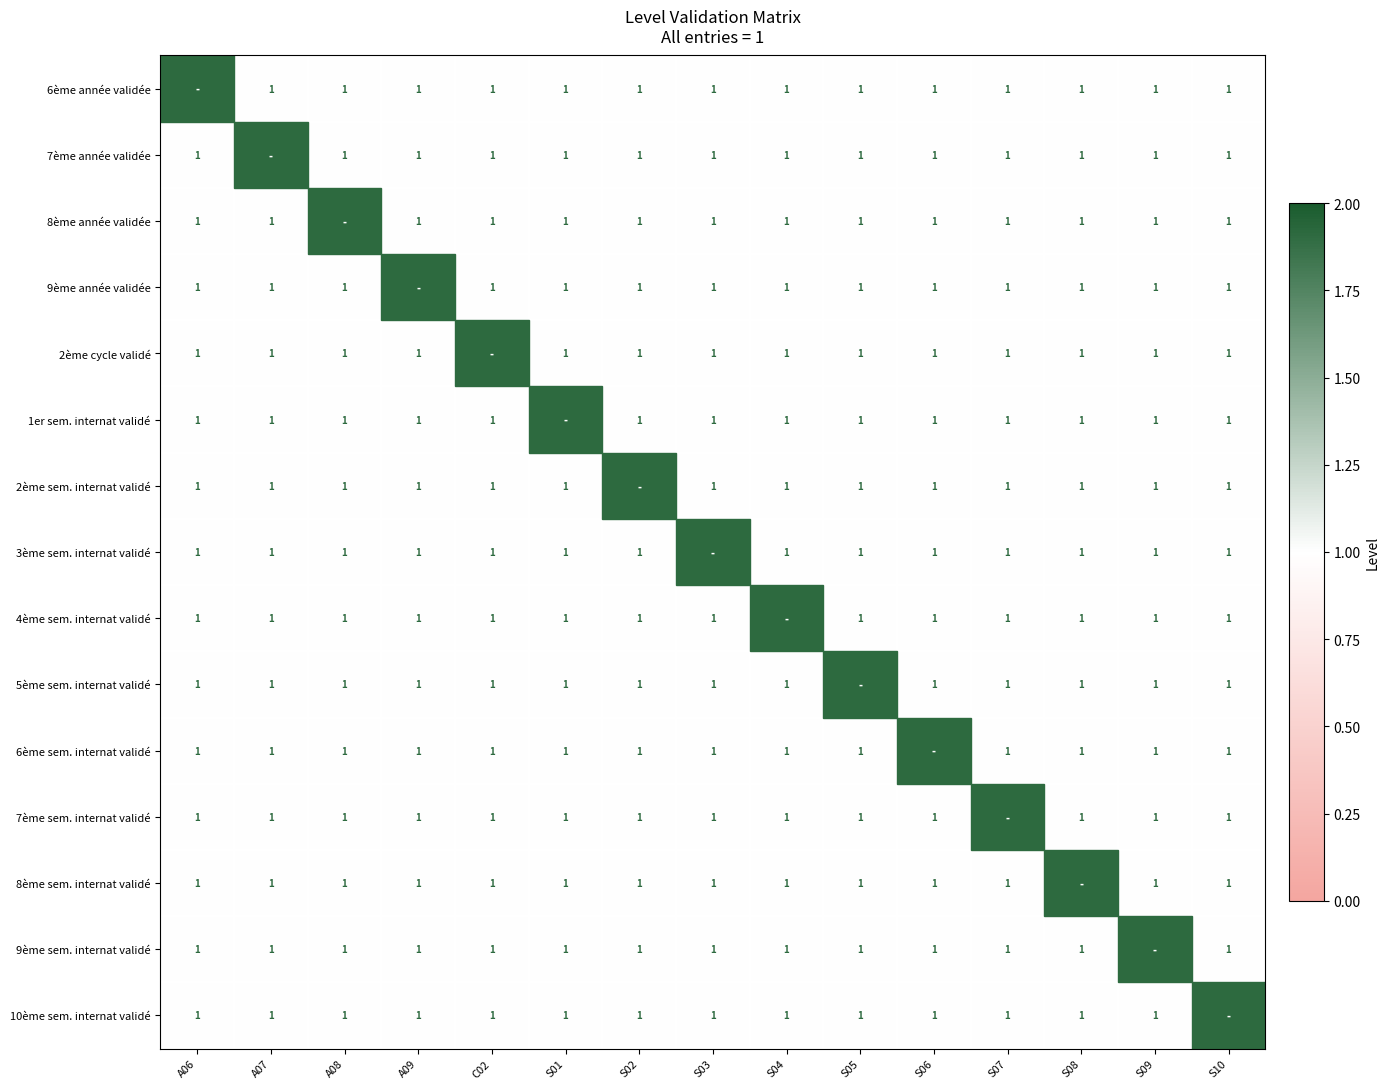

Rank the series by their maximum value, from lowest to highest.

6ème année validée, 7ème année validée, 8ème année validée, 9ème année validée, 2ème cycle validé, 1er sem. internat validé, 2ème sem. internat validé, 3ème sem. internat validé, 4ème sem. internat validé, 5ème sem. internat validé, 6ème sem. internat validé, 7ème sem. internat validé, 8ème sem. internat validé, 9ème sem. internat validé, 10ème sem. internat validé